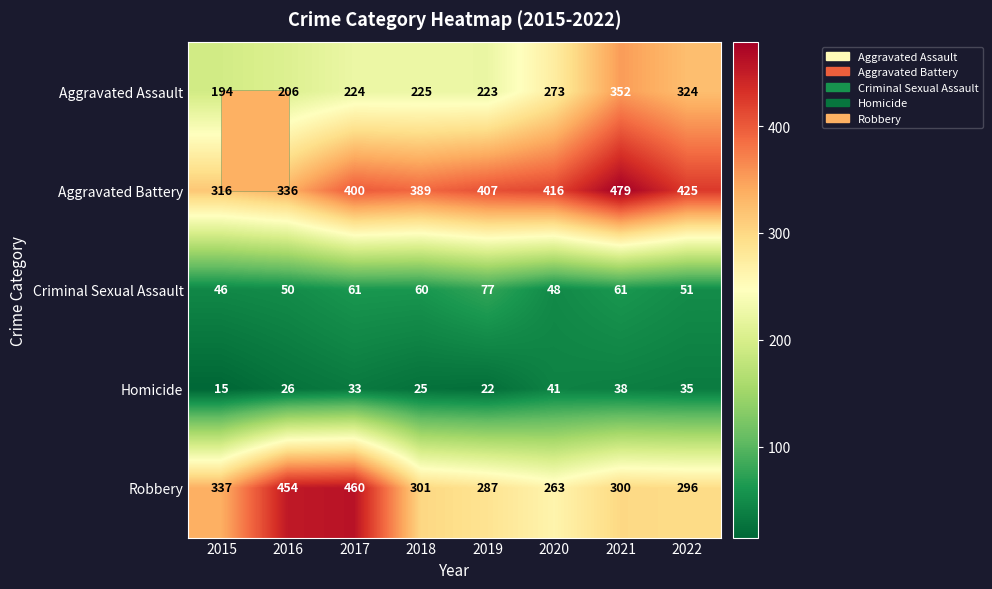

What is the difference between the maximum and minimum values in the Robbery series?

197